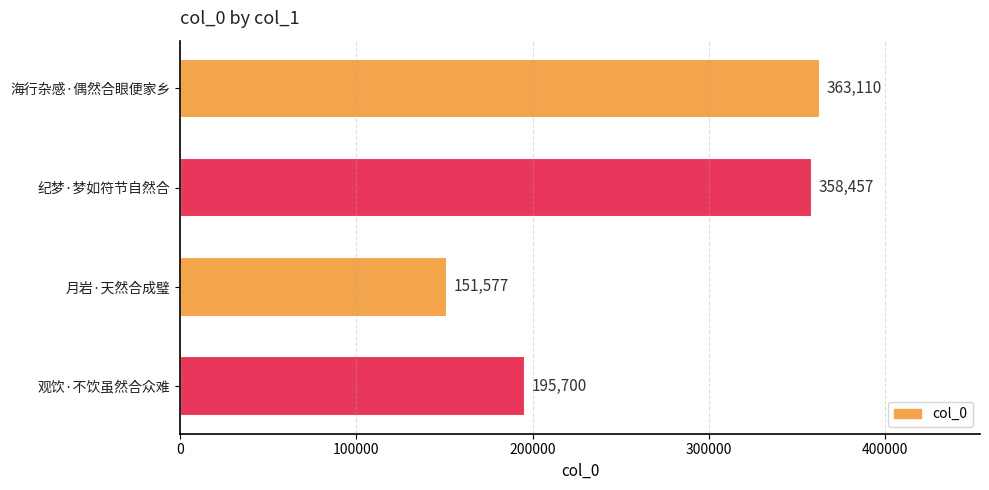

Which has a higher value, 月岩·天然合成璧 or 海行杂感·偶然合眼便家乡?

海行杂感·偶然合眼便家乡